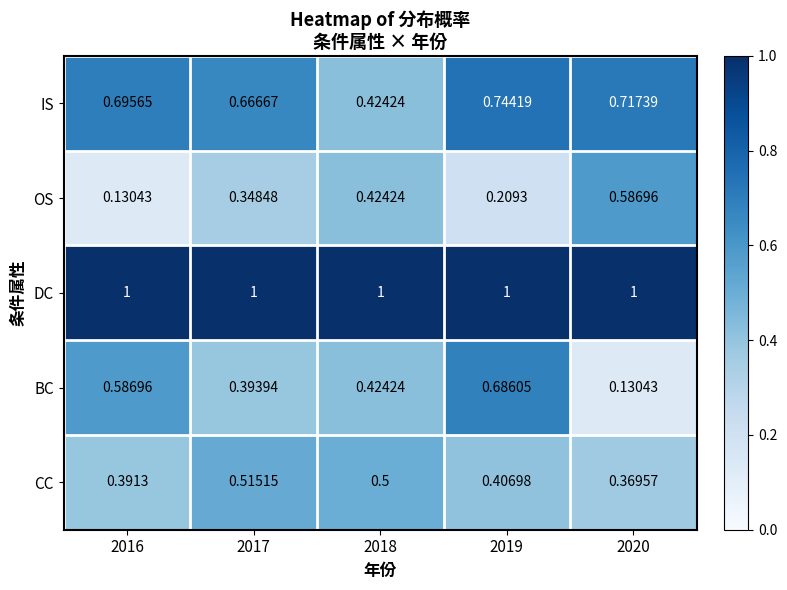

Which series has the widest spread of values?

BC